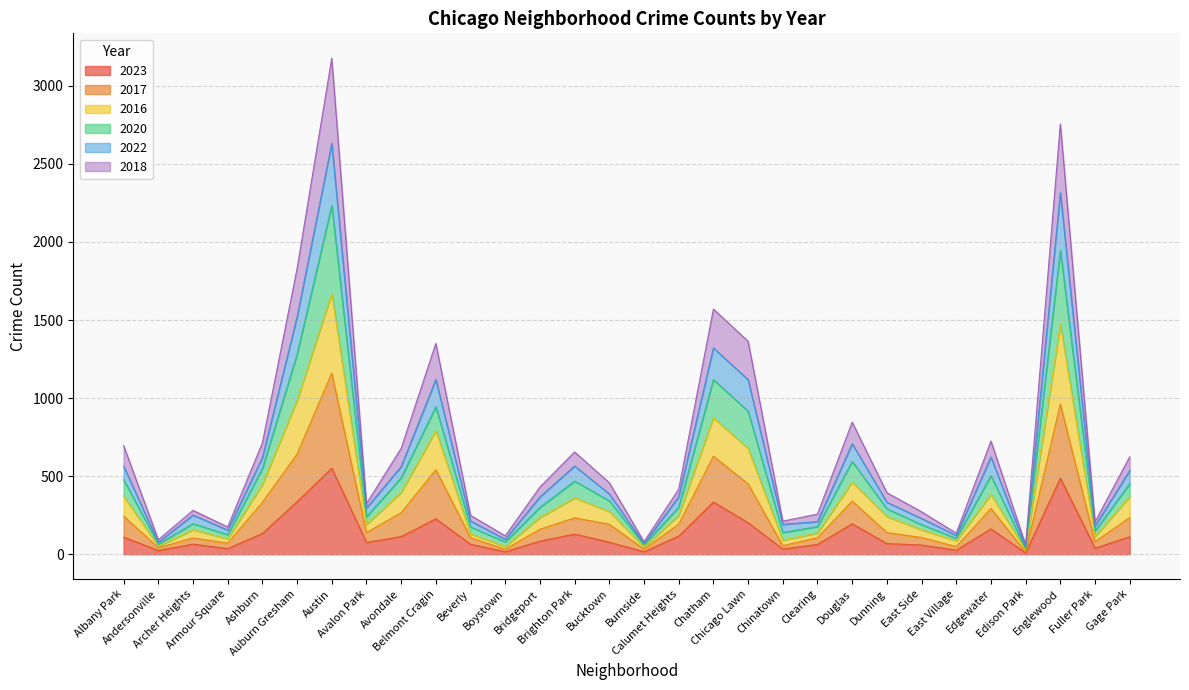

What position from the left is Burnside?

16